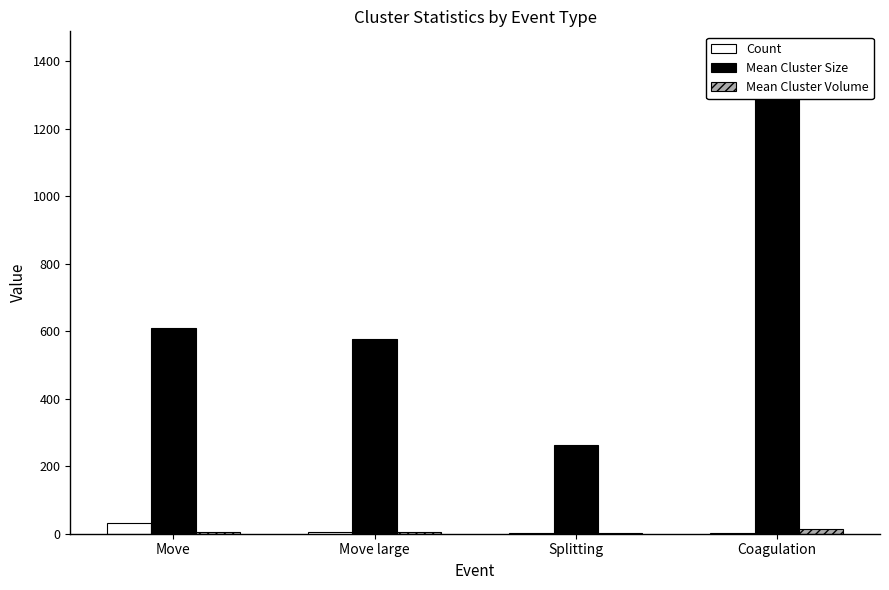

Rank the series at Move from highest to lowest value.

Mean Cluster Size, Count, Mean Cluster Volume